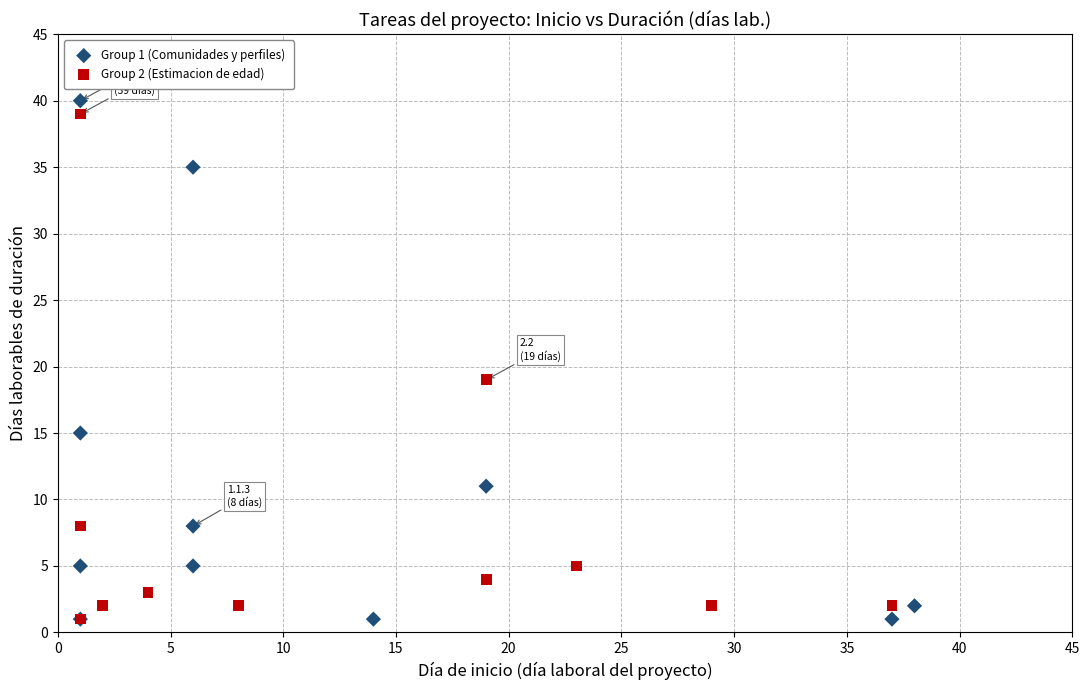

Which series has the widest spread of Y values?

Group 1 (Comunidades y perfiles)